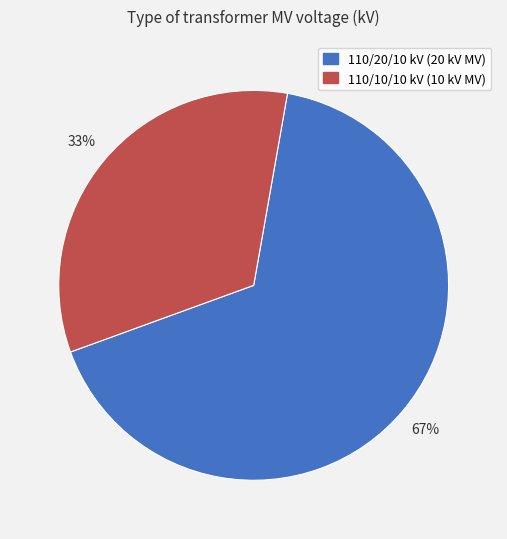

Which category accounts for the majority?

110/20/10 kV (20 kV MV)